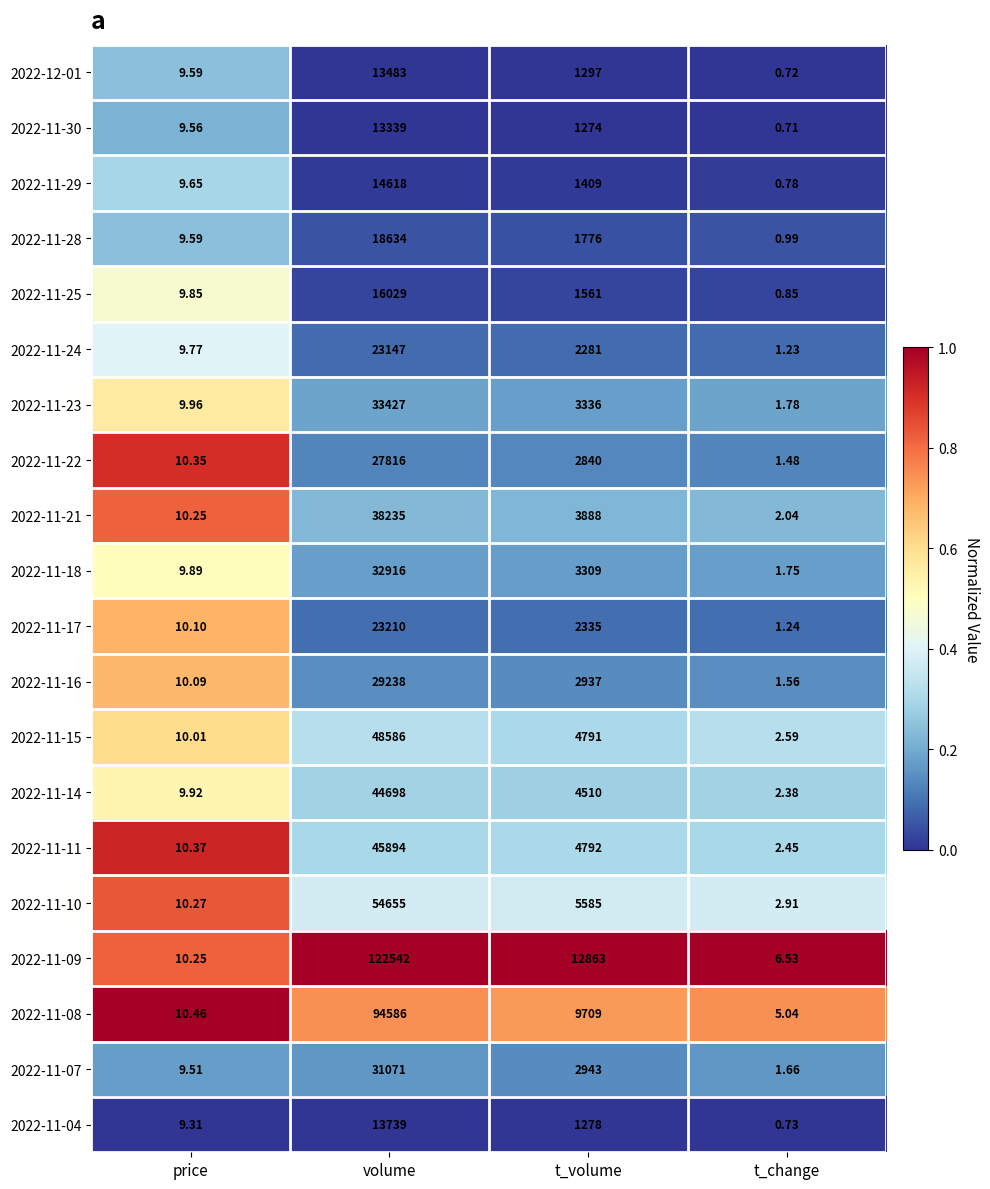

At which label is 2022-11-24 closest to 11574?

t_volume